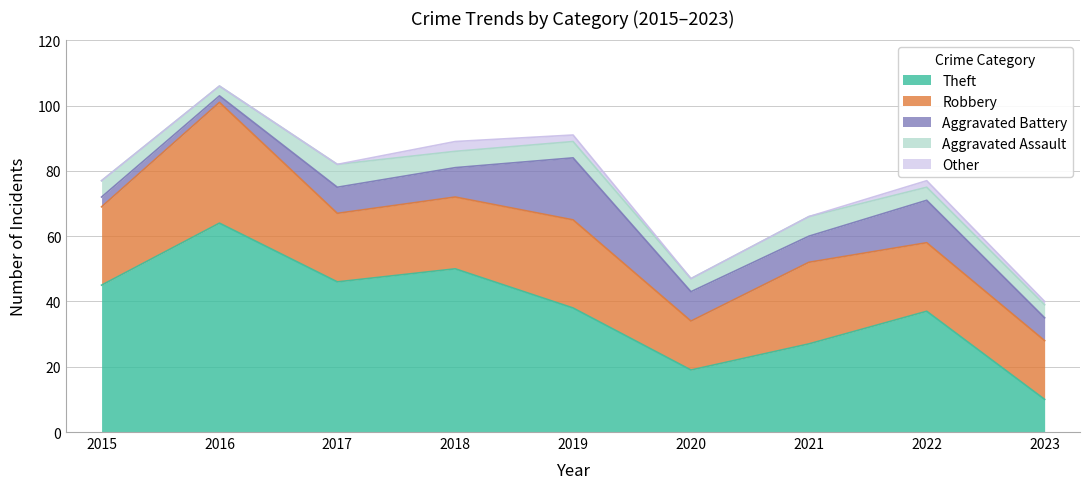

What is the total value across all series at 2023?

40